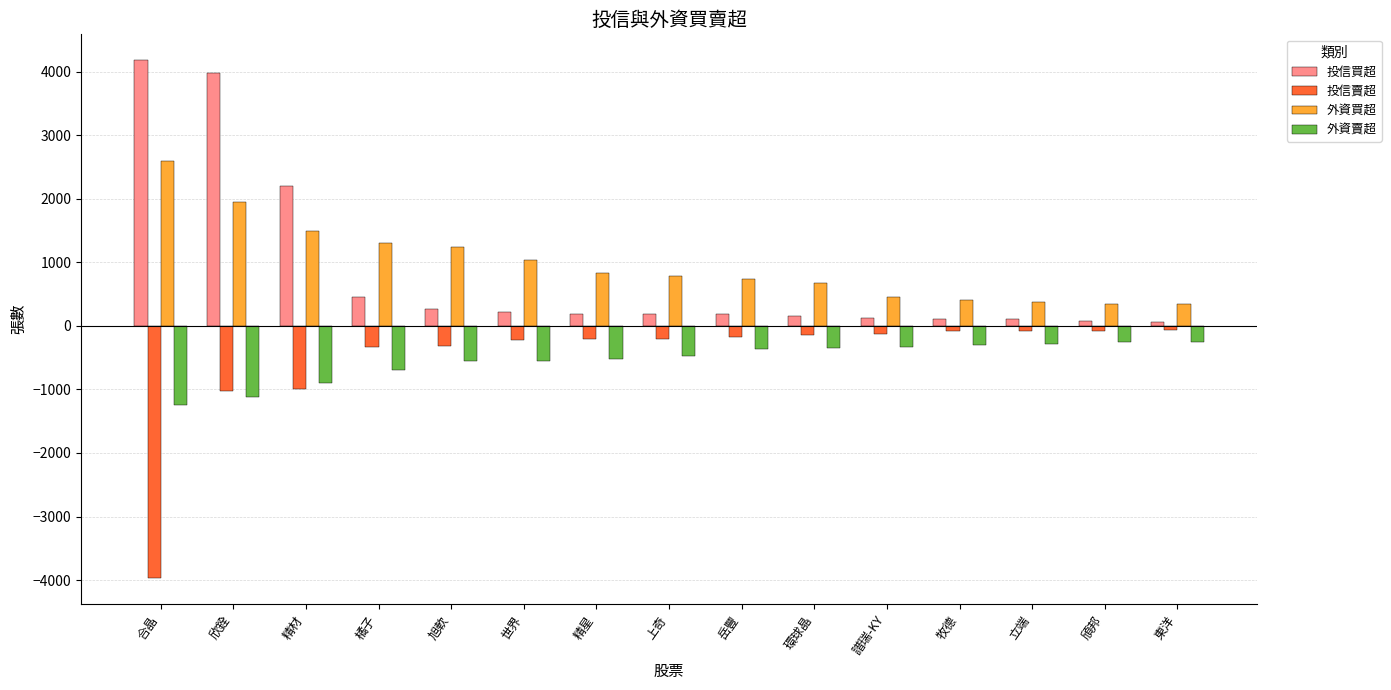

How many bars are there in each group?

4